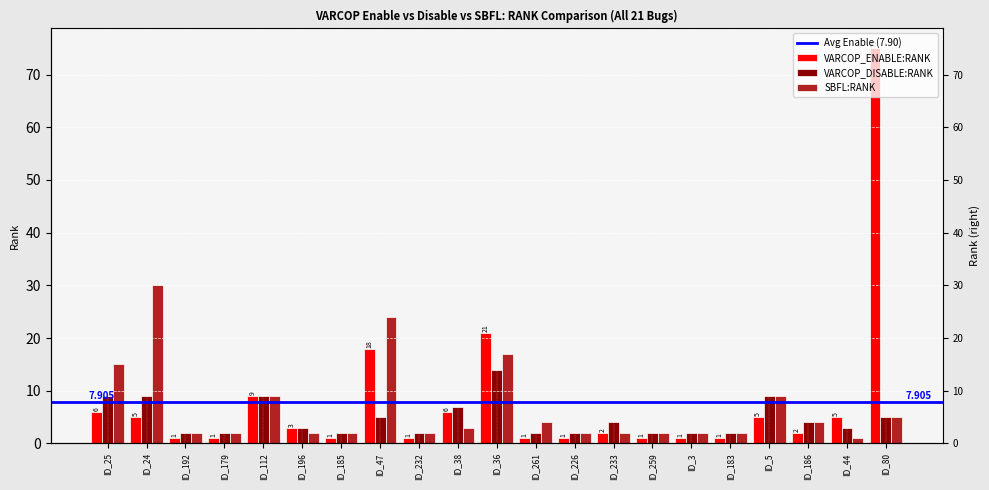

What is the difference between the highest and lowest values at ID_232?

1